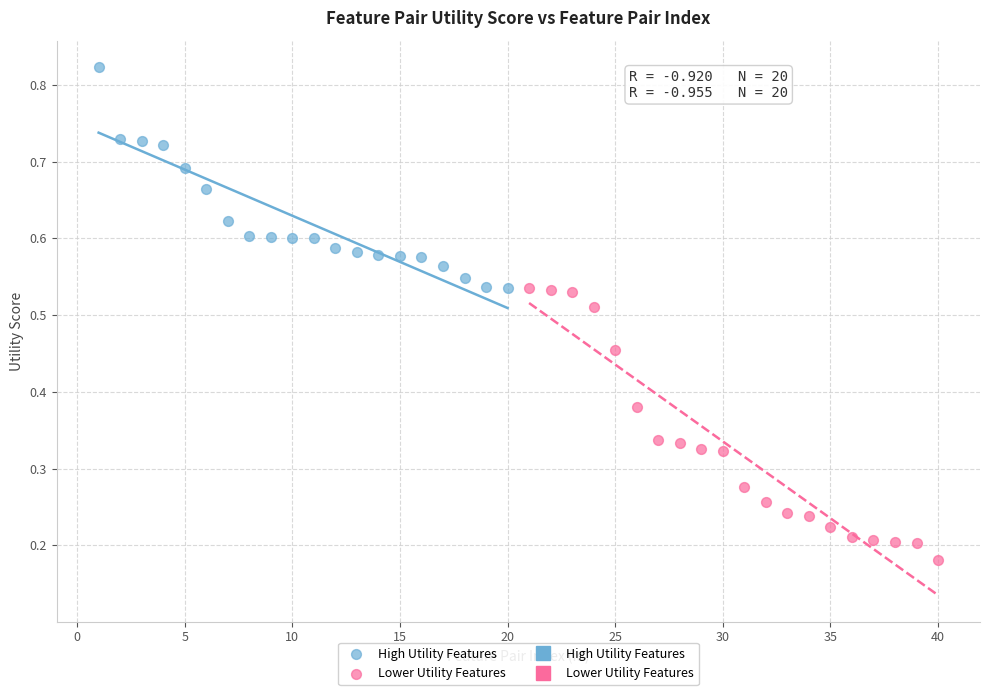

Which series has the widest spread of Y values?

Lower Utility Features